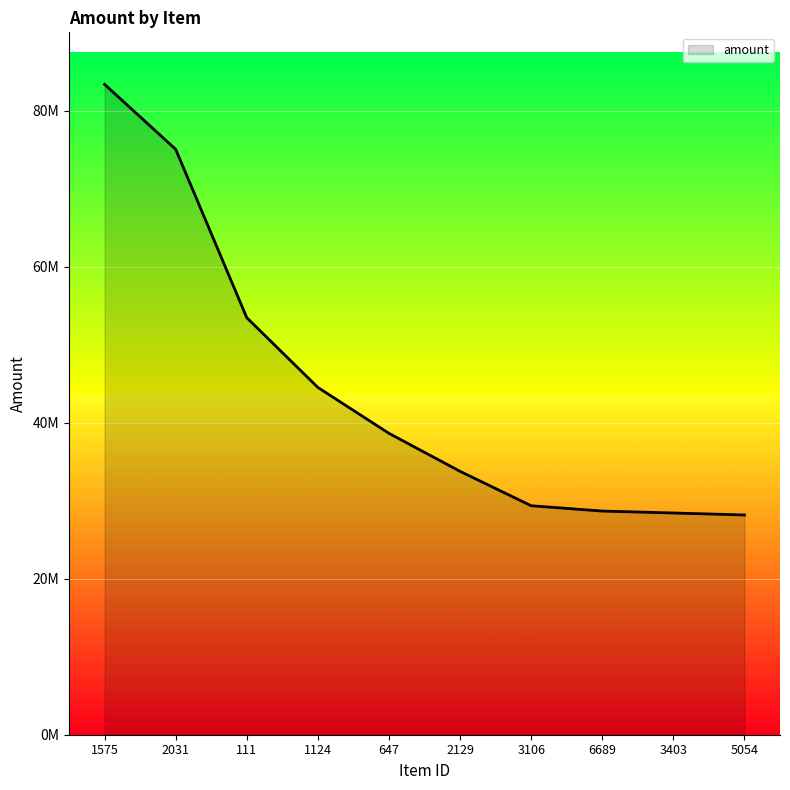

Reading right to left, extract all data points from this chart.

28181331	28437525	28683497	29366998	33779337	38648962	44537250	53482601	75078926	83407671